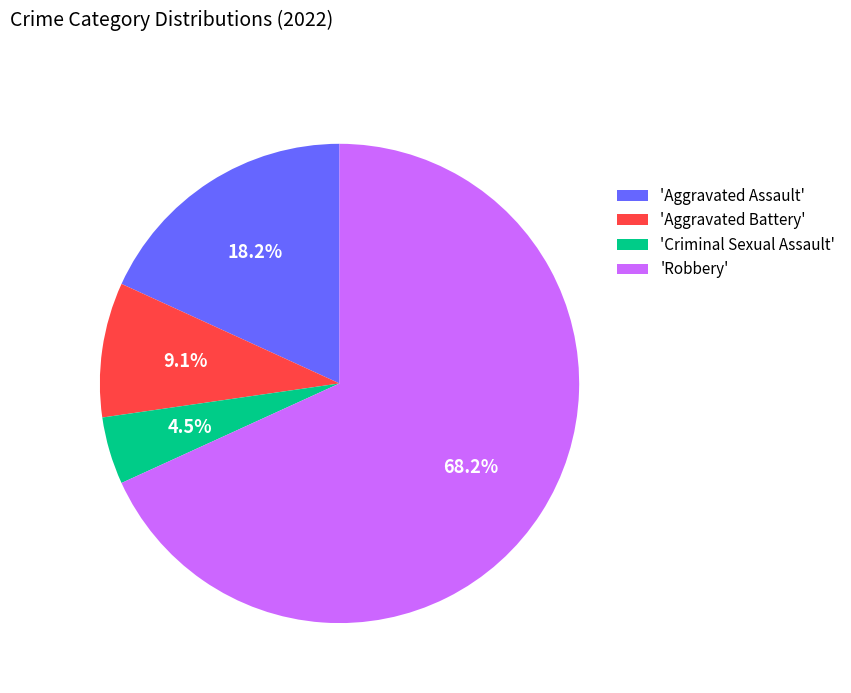

Which category has the smallest portion of the pie?

'Criminal Sexual Assault'